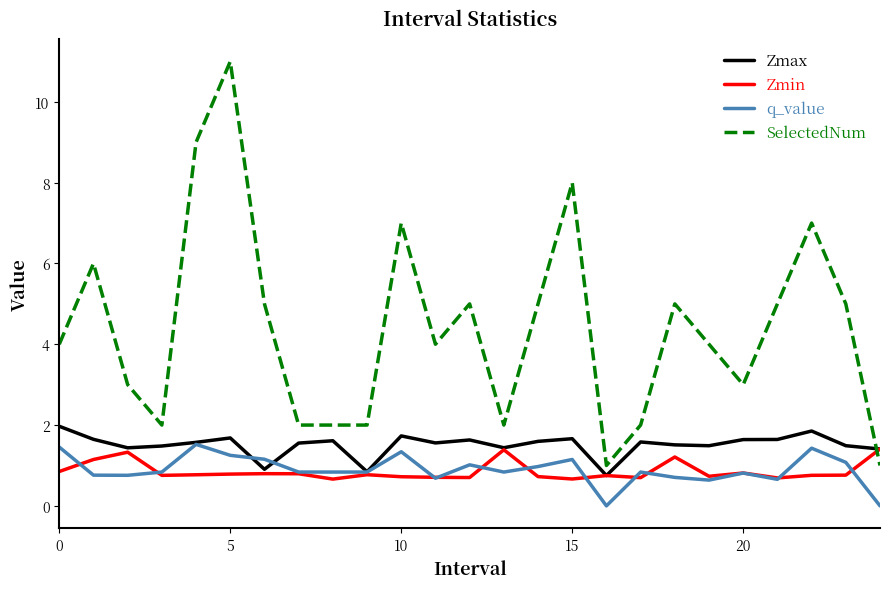

After their last crossing, which series has the higher values: SelectedNum or Zmin?

Zmin